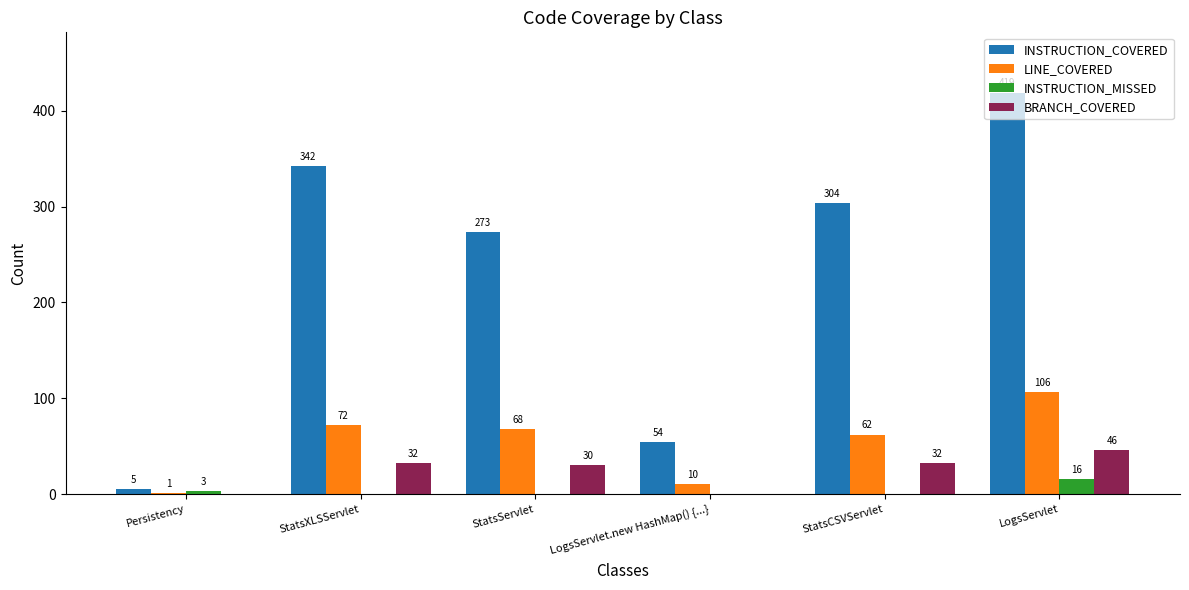

What is the sum of the LINE_COVERED values at StatsServlet and StatsCSVServlet?

130